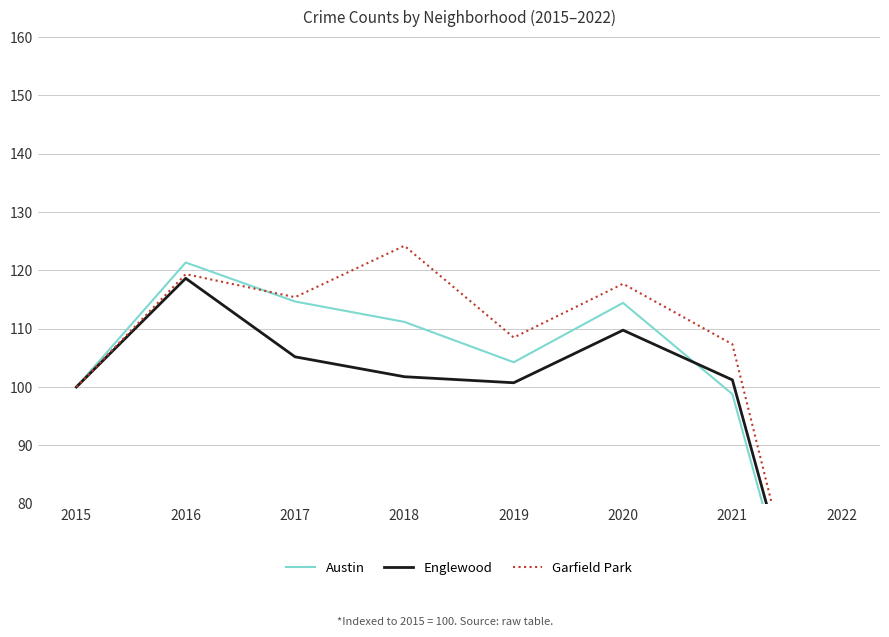

Rank the categories by Austin value from lowest to highest.

2022, 2021, 2015, 2019, 2018, 2020, 2017, 2016